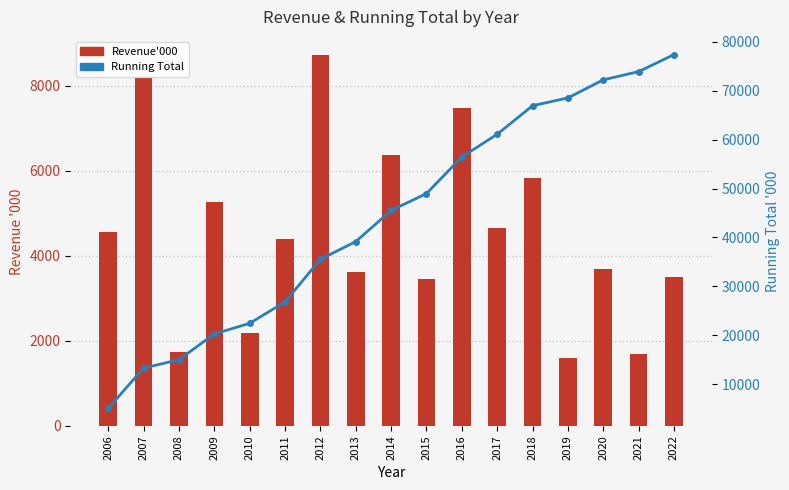

Is it true that Revenue'000 equals 882 at 2013?

False